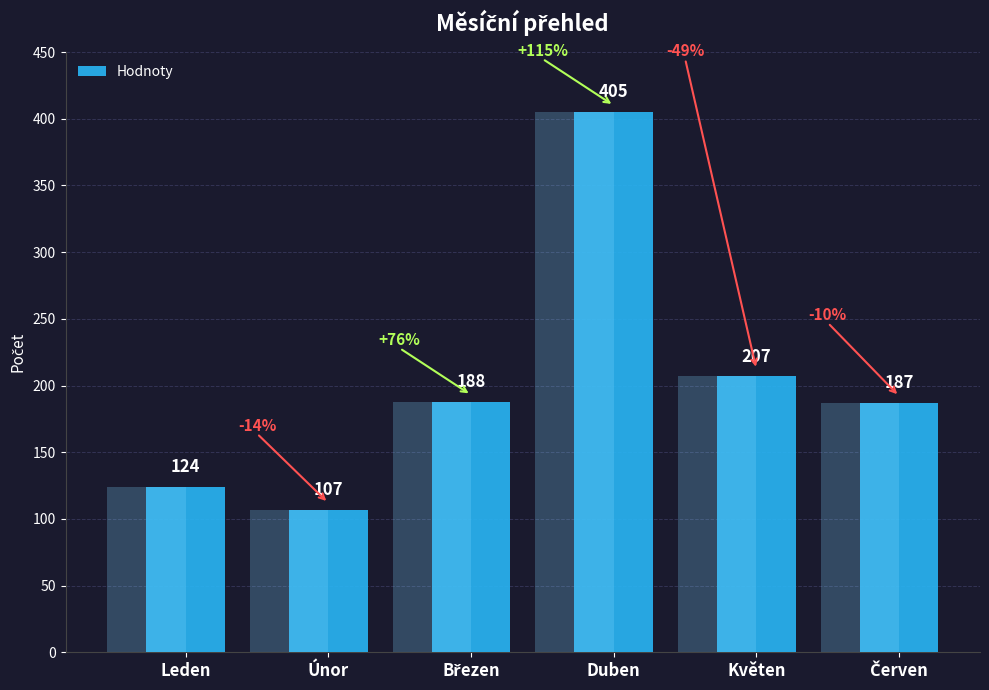

List the labels in order of value, largest first.

Duben, Květen, Březen, Červen, Leden, Únor